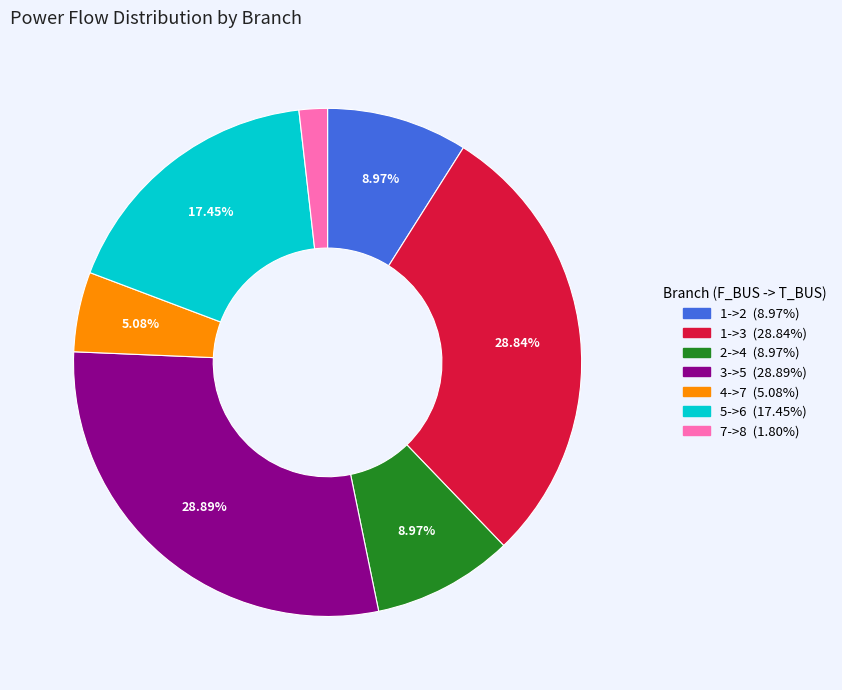

Which has a higher value, 1->2 or 5->6?

5->6